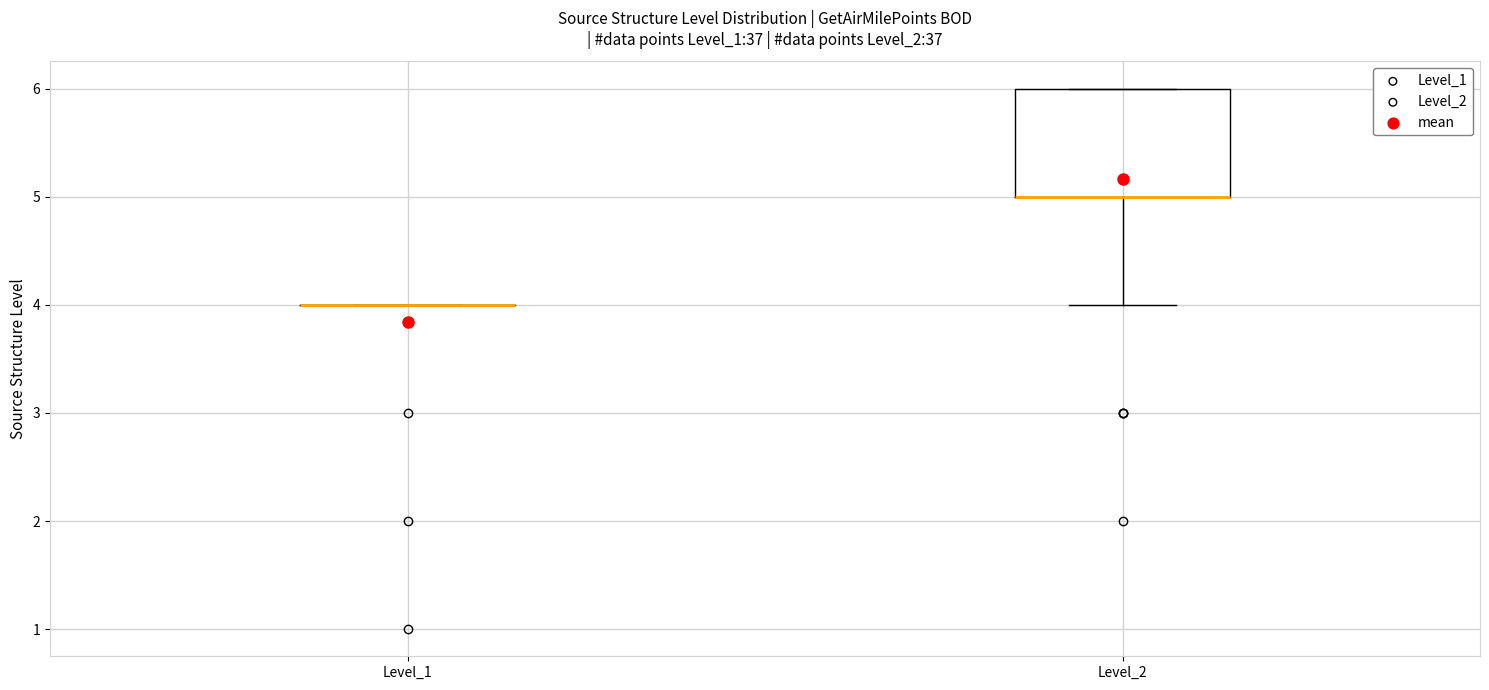

Which box is the tallest, from its lower edge to its upper edge?

Level_2